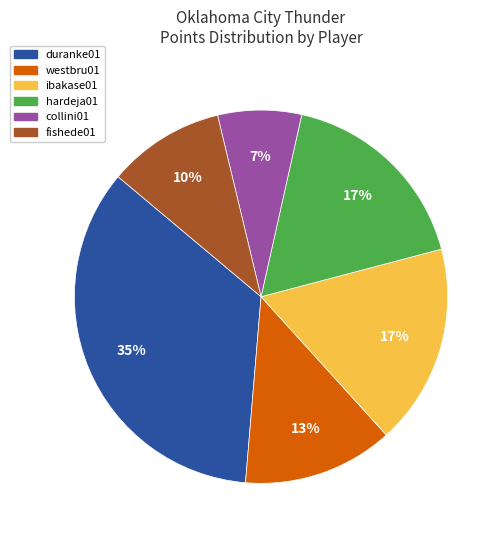

Is it true that fishede01 is 1% of the pie?

False